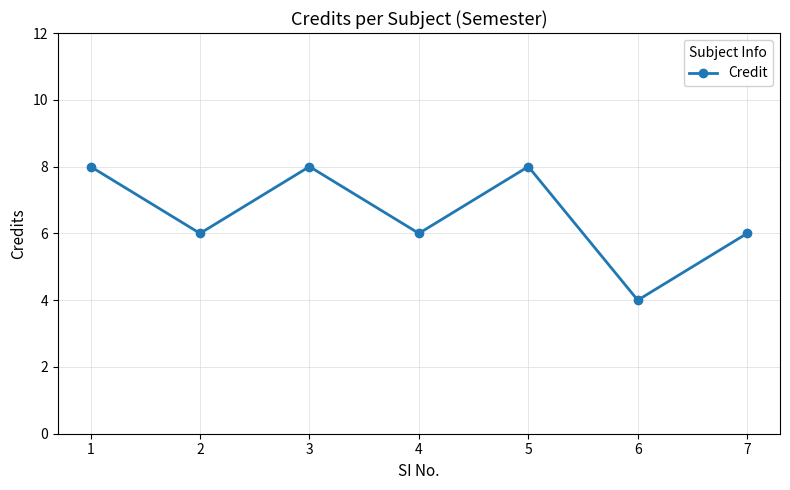

Which label corresponds to the smallest value in the chart?

6